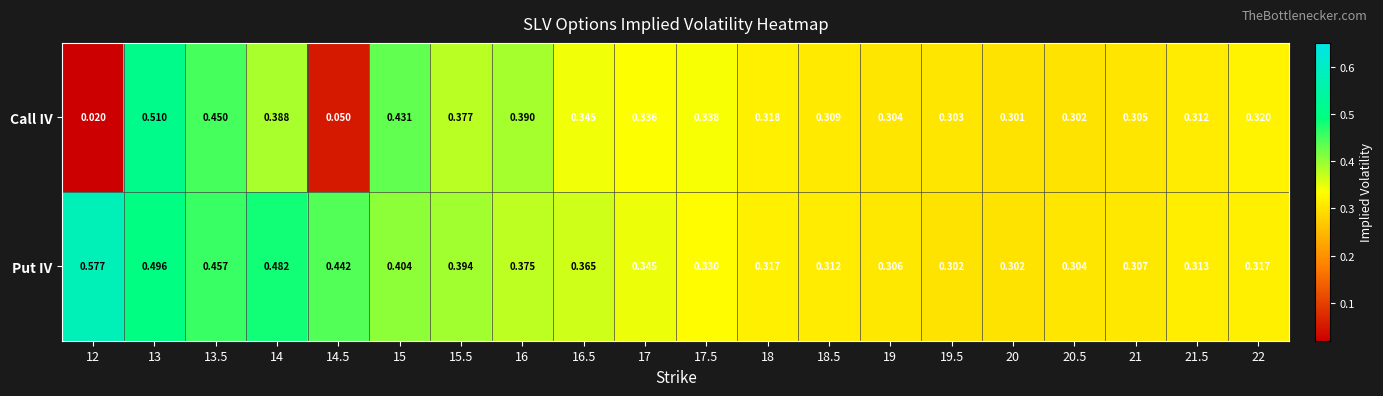

Is the value of Call IV at 15 greater than the value of Put IV at 16.5?

Yes